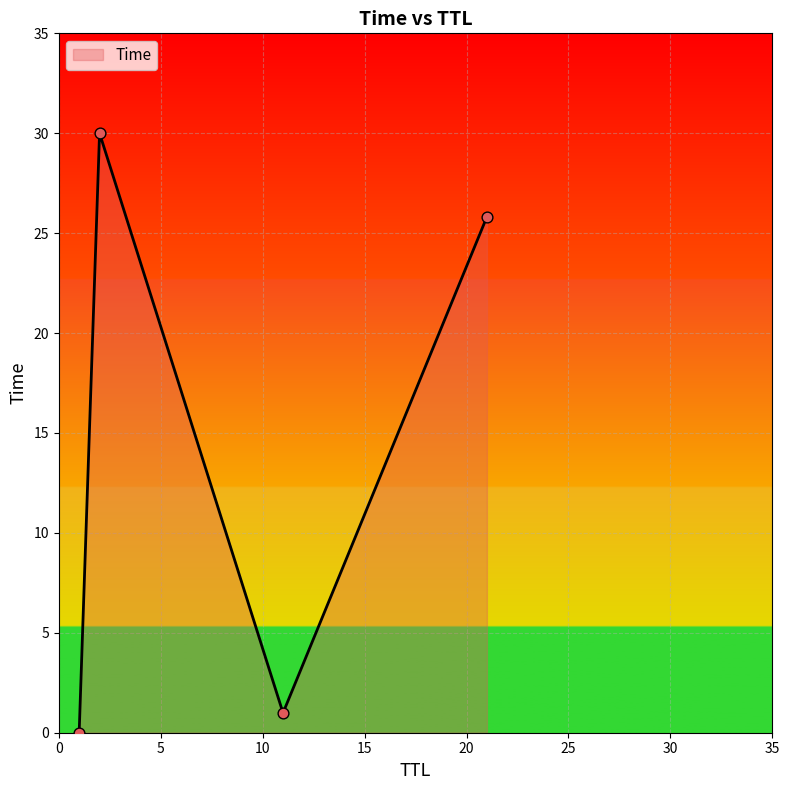

How many interior local valleys (lower than both neighbors) does the data have?

1